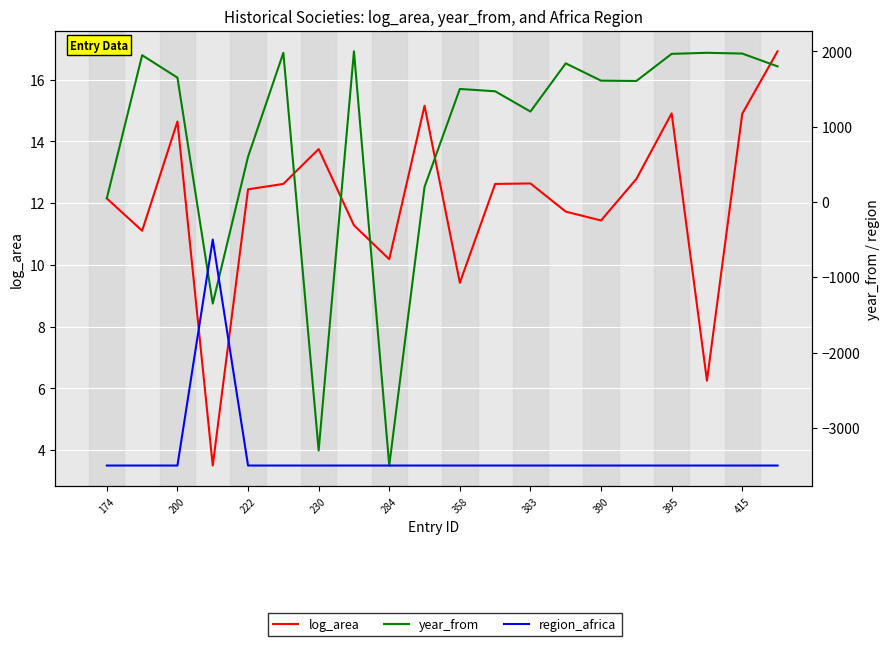

What are all the series names shown in the legend?

log_area, year_from, region_africa